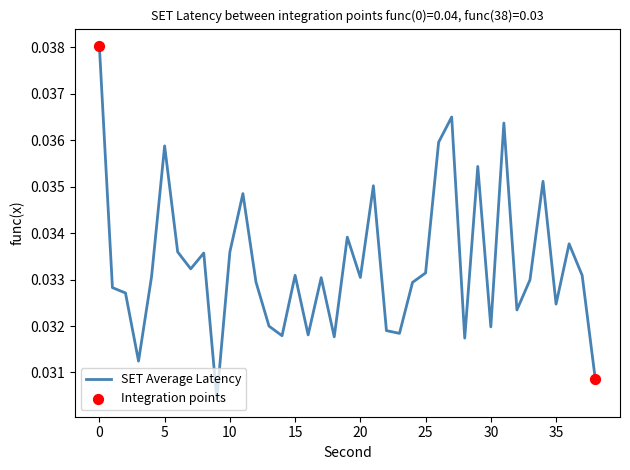

How many lines are shown in the chart?

1